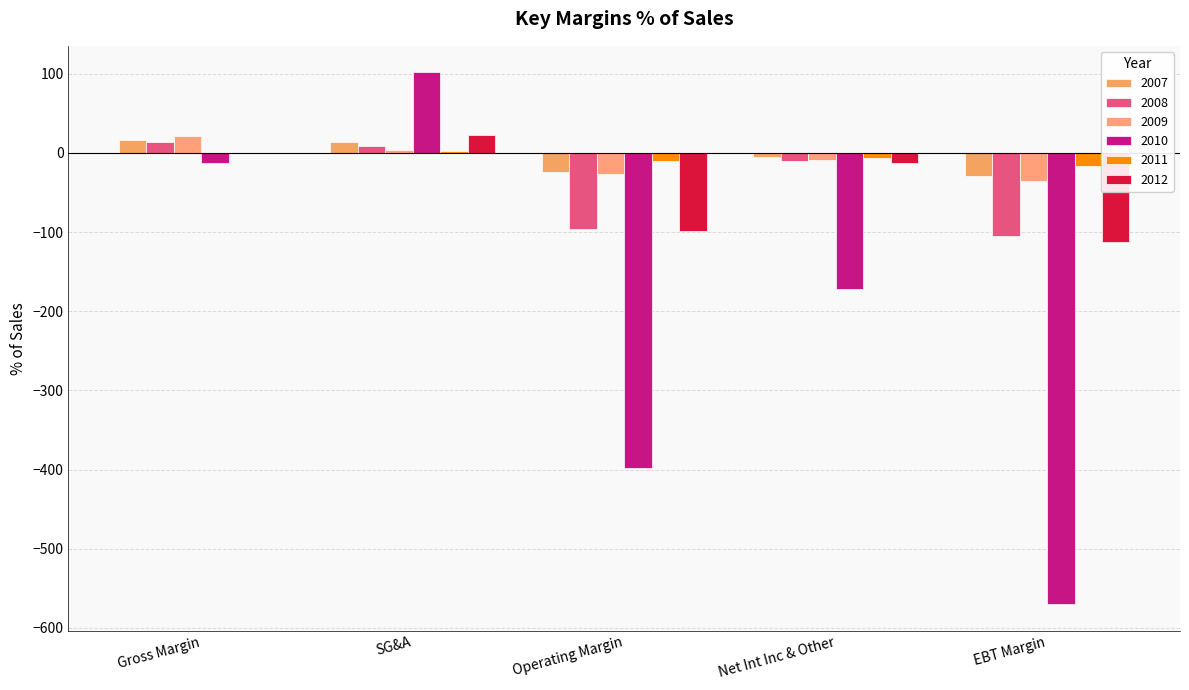

What are all the series names shown in the legend?

2007, 2008, 2009, 2010, 2011, 2012